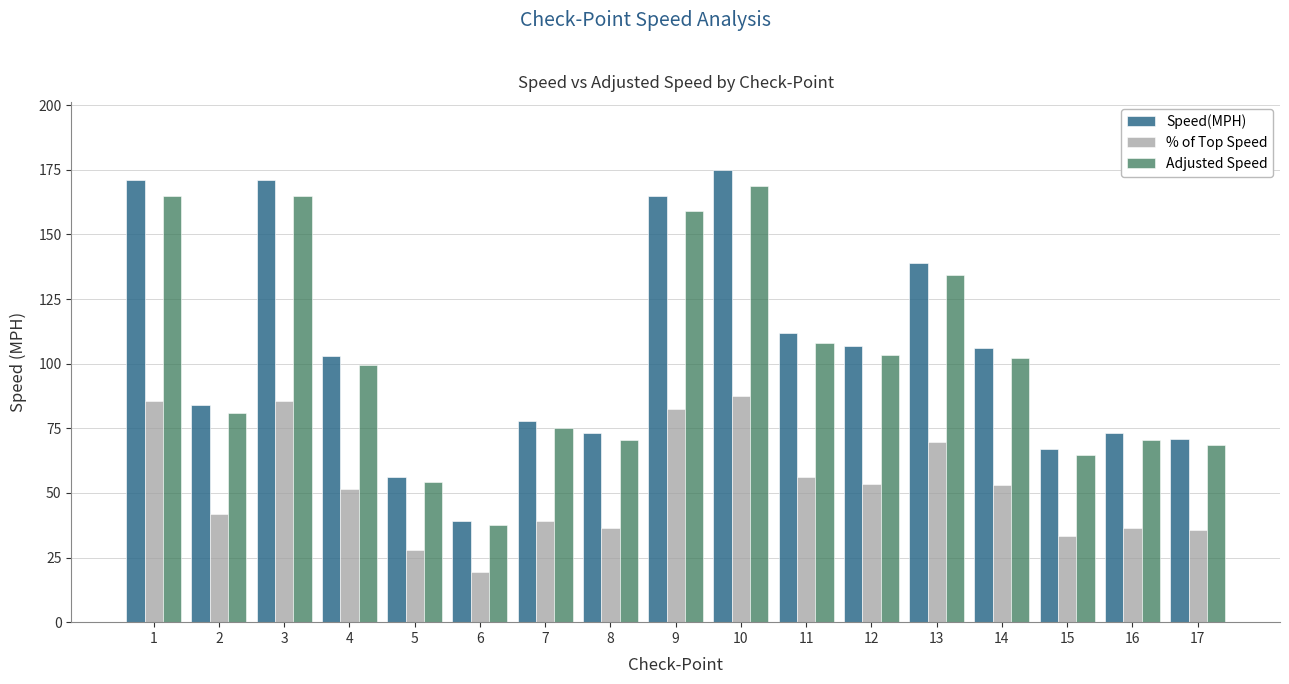

Which series has the widest spread of values?

Speed(MPH)